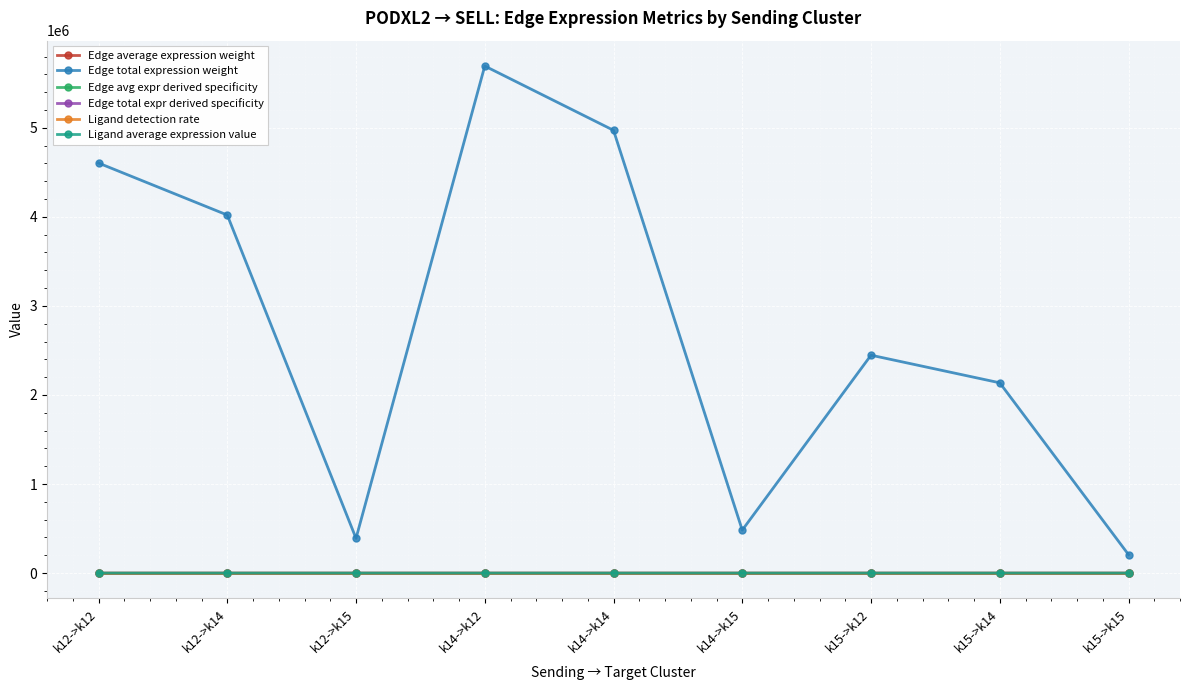

Which series has the largest range (max minus min)?

Edge total expression weight